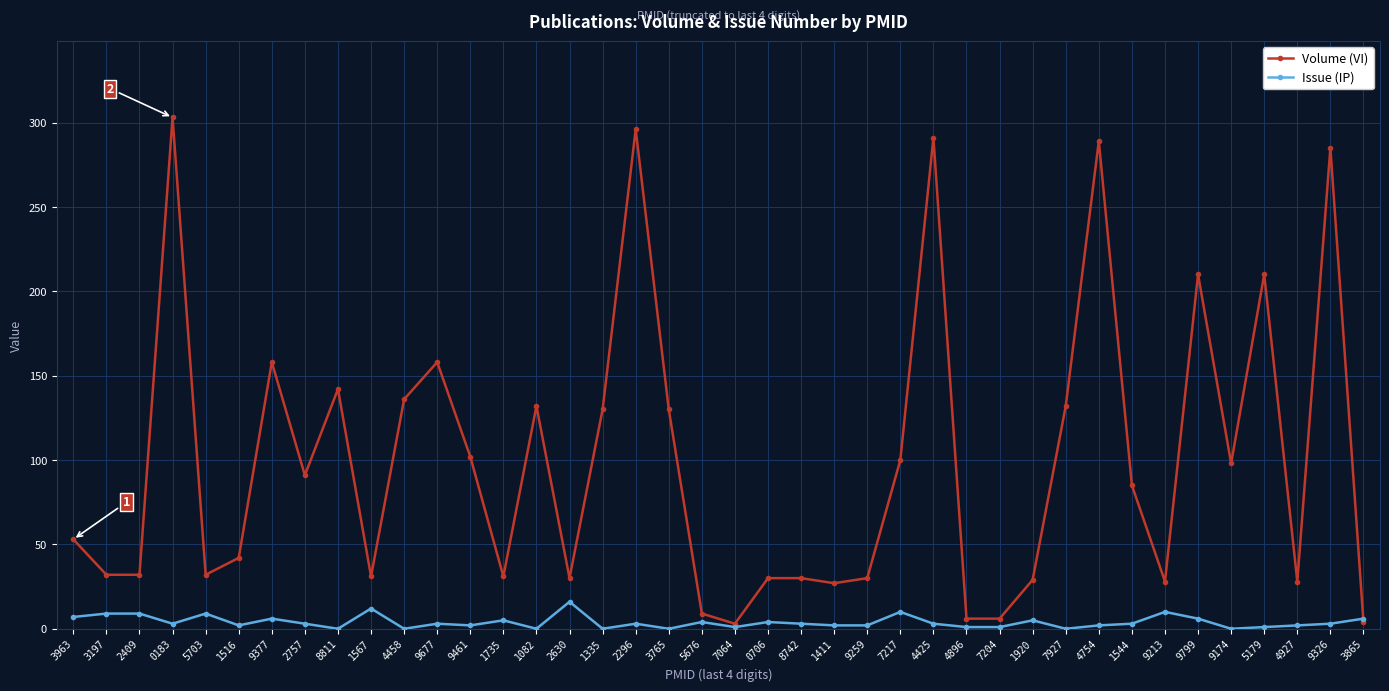

The Volume (VI) series shows 3 at 7064. True or false?

True